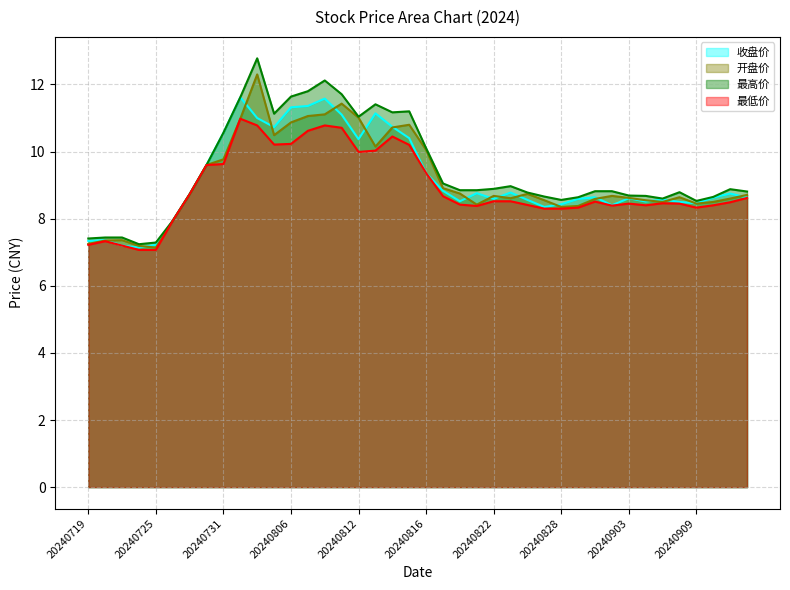

At how many categories does at least one series exceed 11?

11